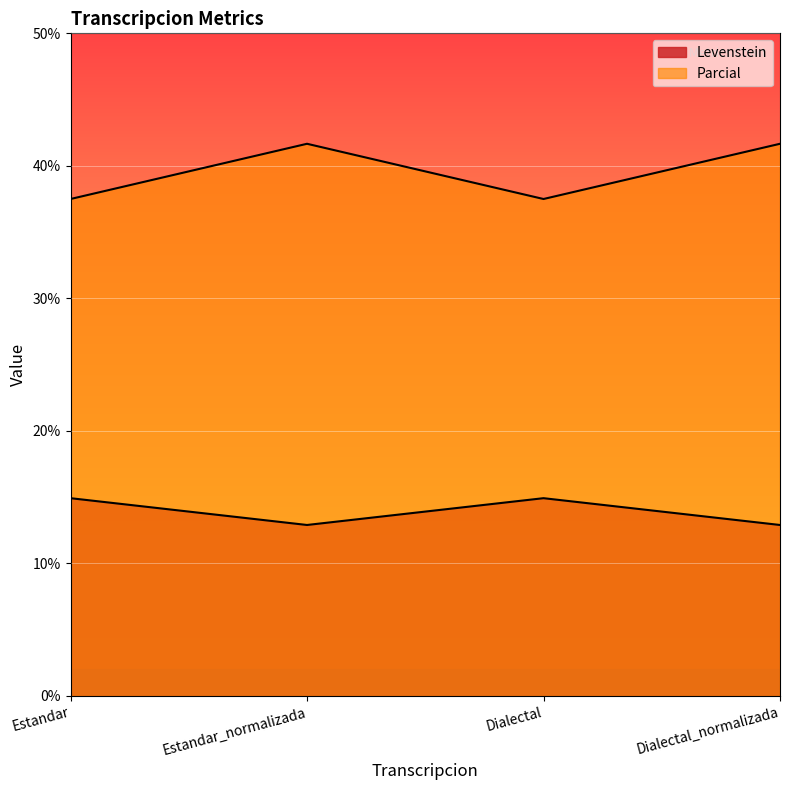

What is the label of the 4th point from the right?

Estandar